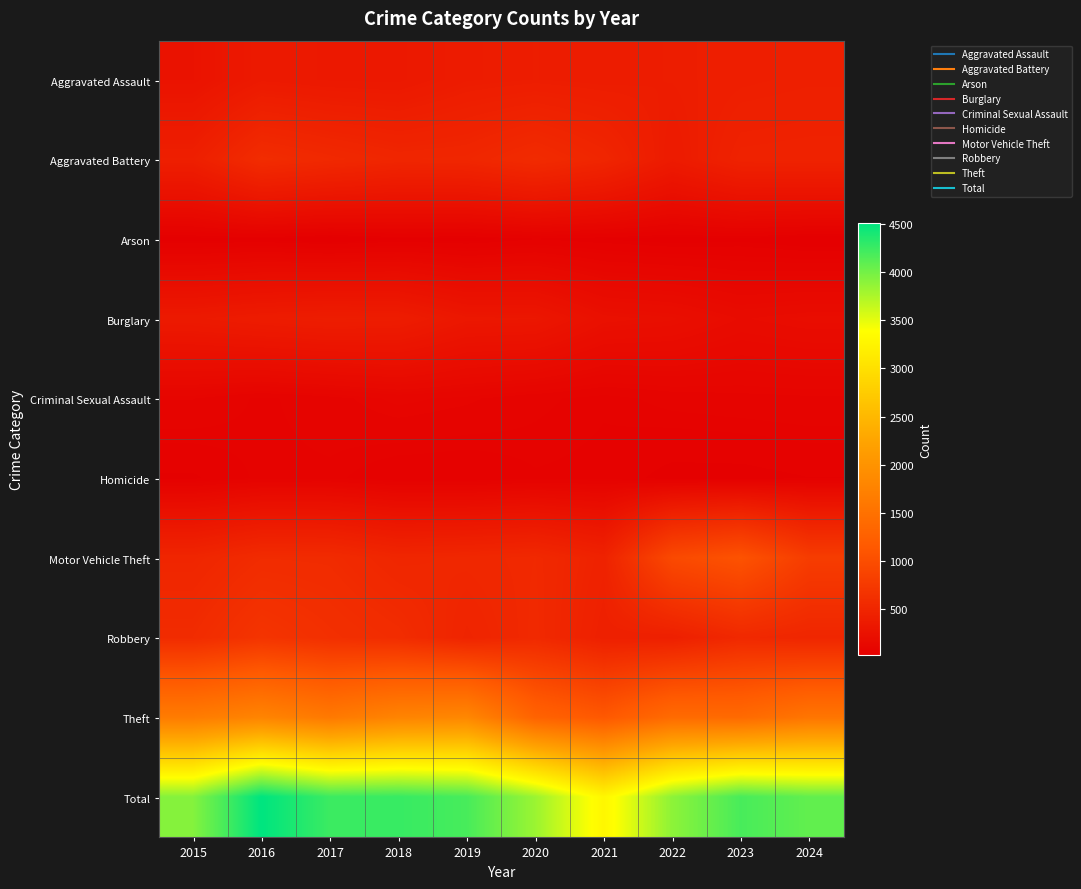

Which series has the widest spread of values?

Total